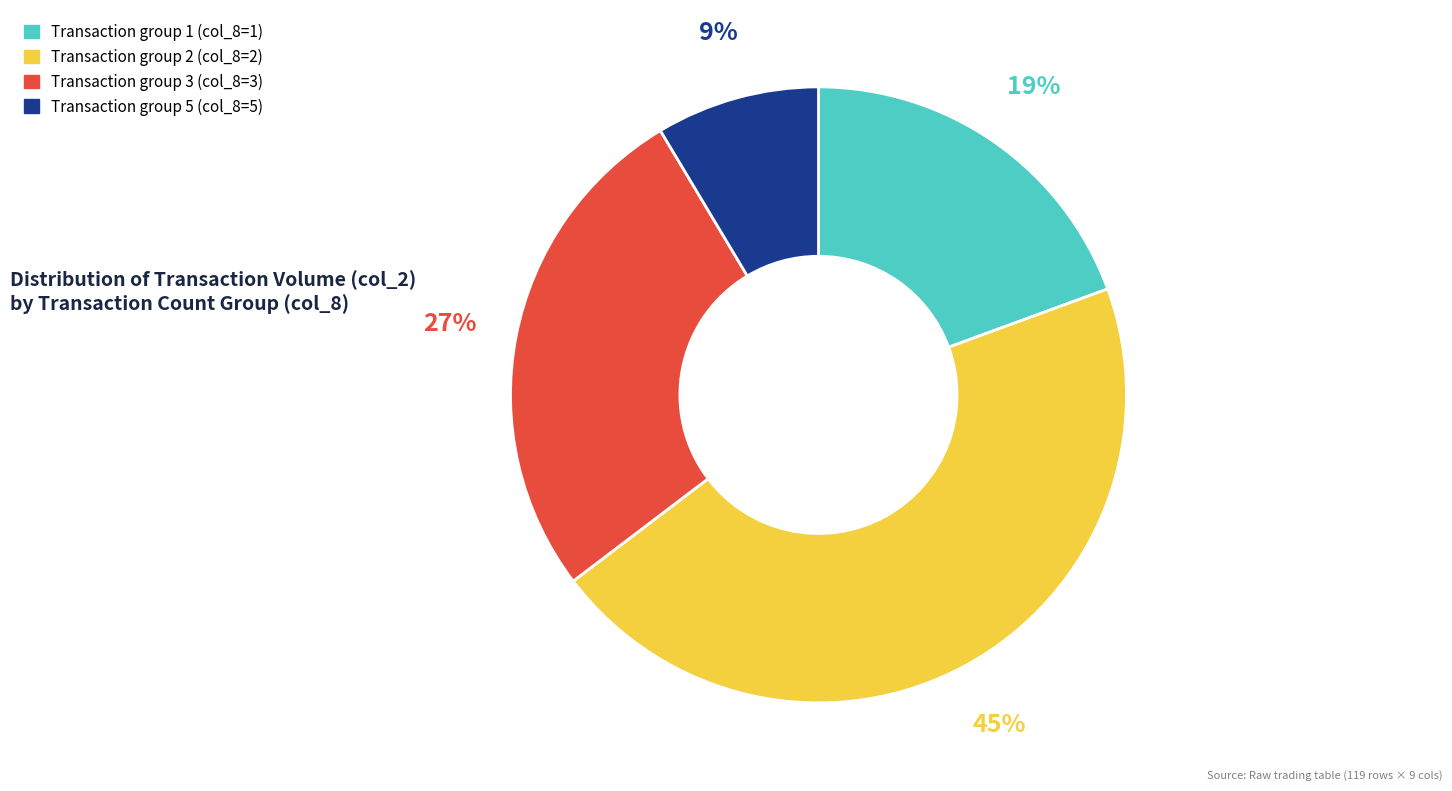

To the nearest percent, what is the average slice percentage?

25%